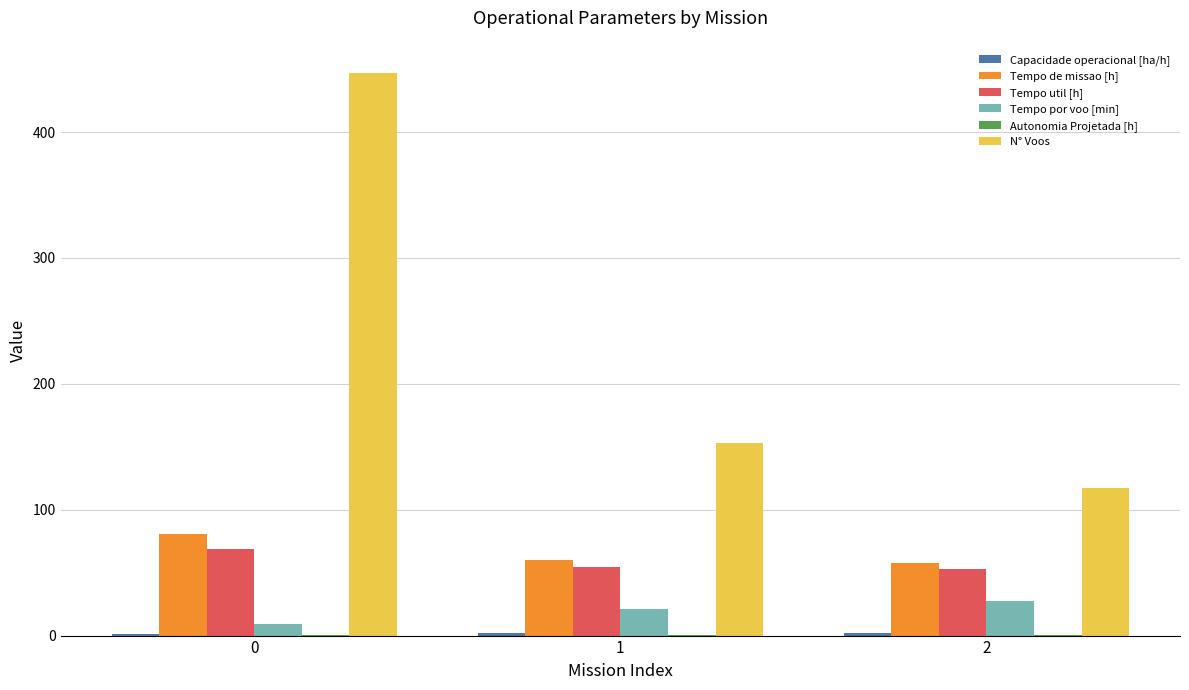

How many groups of bars are there?

3